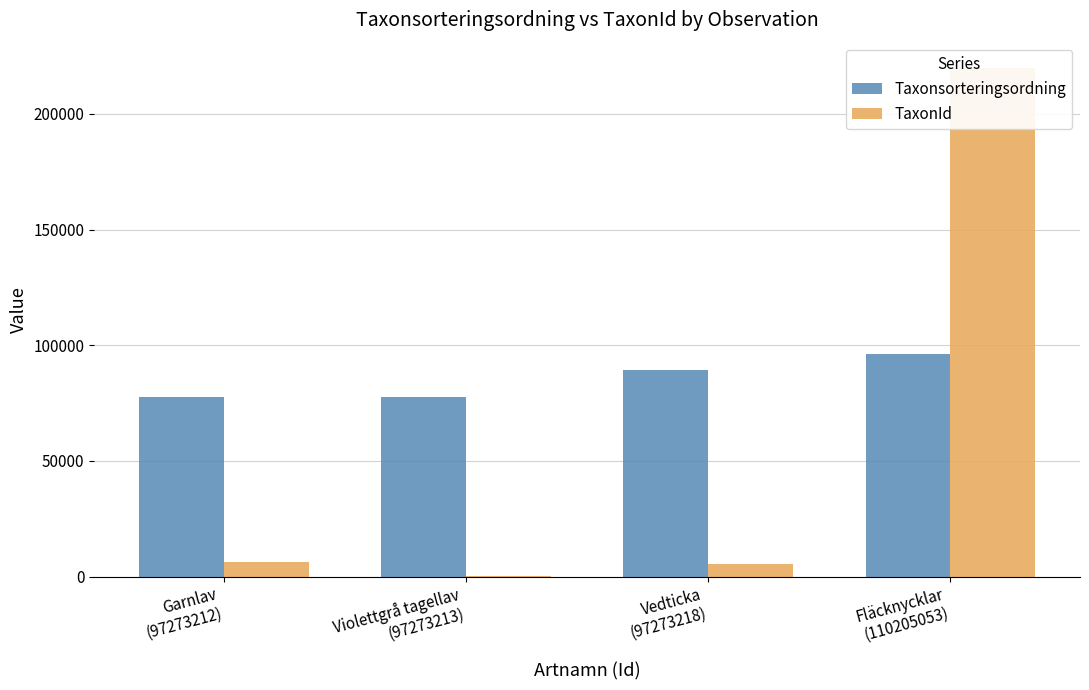

Reading left to right, transcribe all the data shown in this chart.

Taxonsorteringsordning: Garnlav
(97273212)=77506	Violettgrå tagellav
(97273213)=77541	Vedticka
(97273218)=89356	Fläcknycklar
(110205053)=96251
TaxonId: Garnlav
(97273212)=6425	Violettgrå tagellav
(97273213)=185	Vedticka
(97273218)=5447	Fläcknycklar
(110205053)=219790